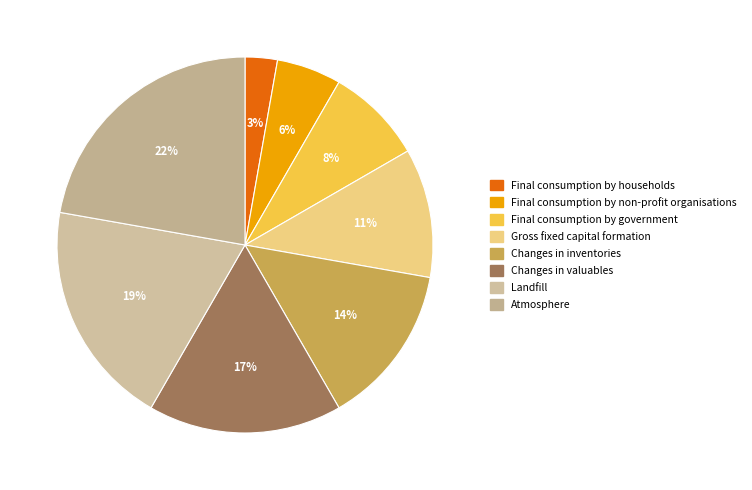

Which category has the biggest portion of the pie?

Atmosphere